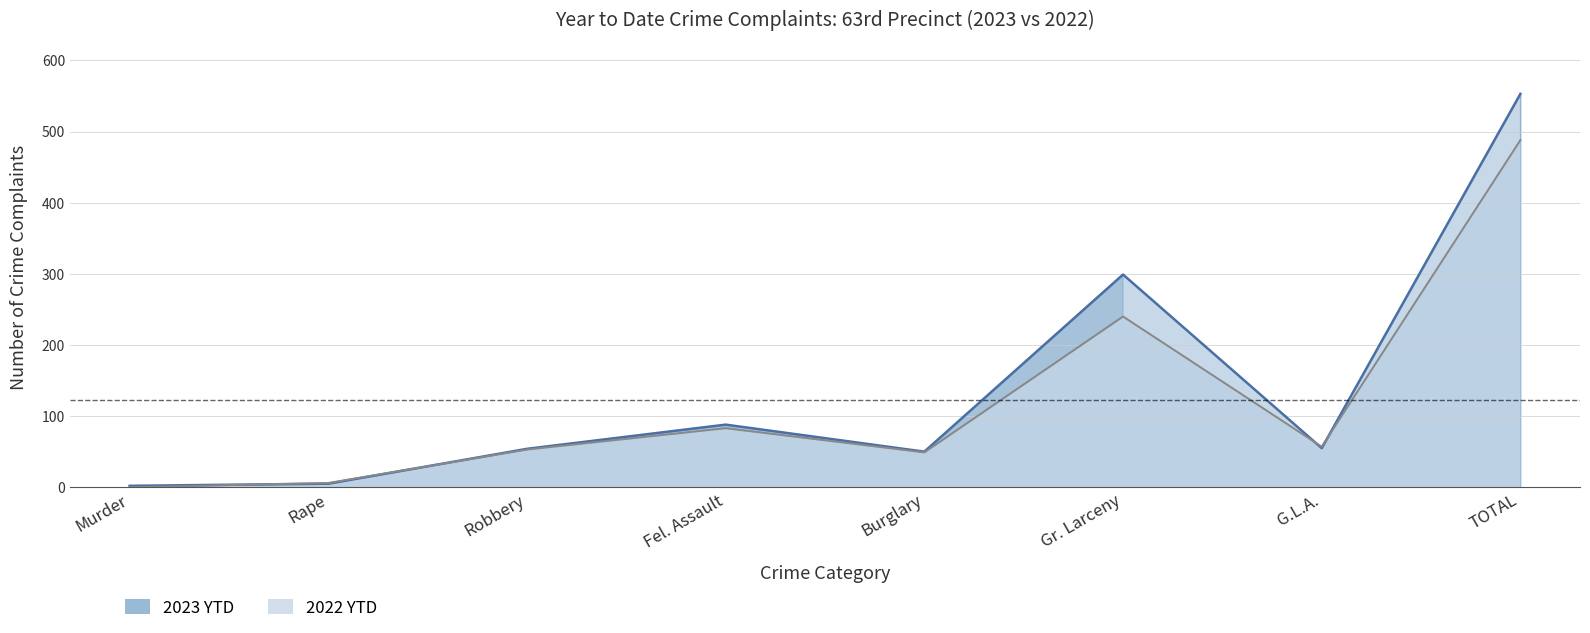

True or false: 2022 YTD has a value of 169 at TOTAL.

False